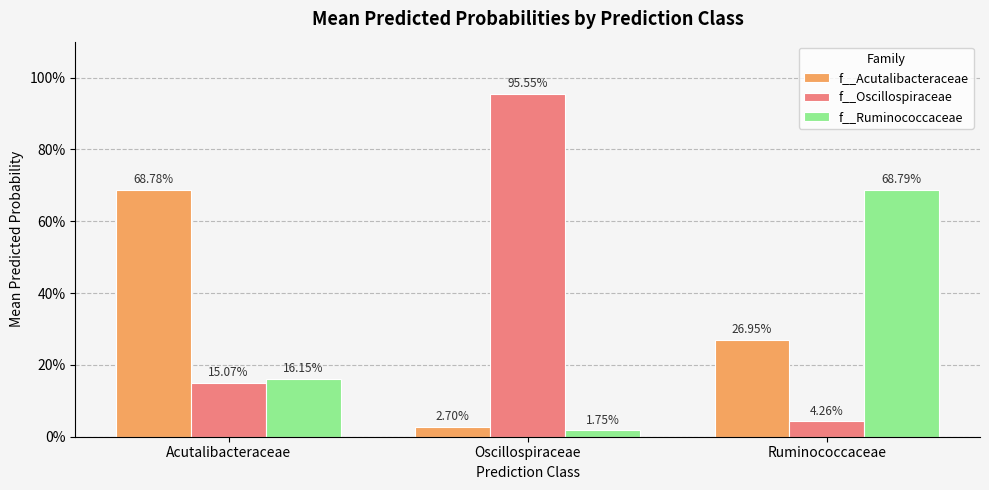

The value of f__Acutalibacteraceae at Oscillospiraceae is 0.0. True or false?

False